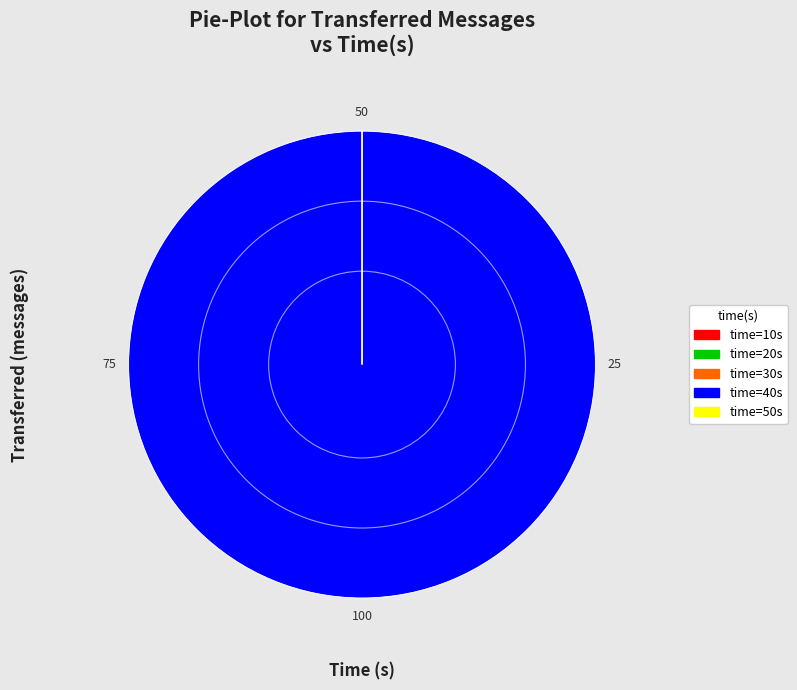

What is the largest slice in the pie chart?

time=40s